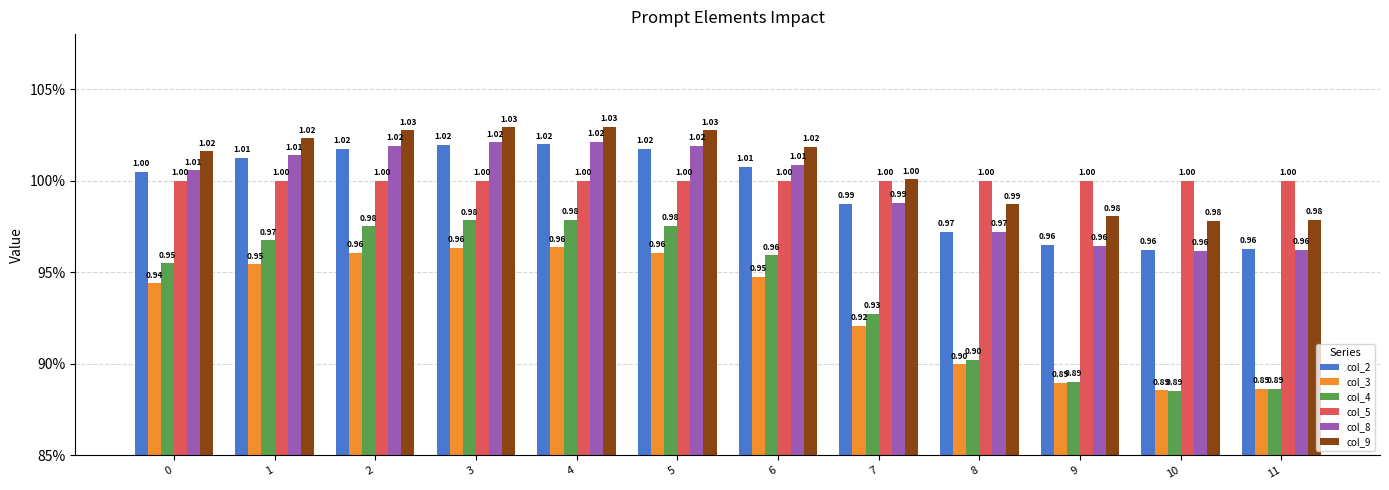

Does the chart contain any negative values?

No